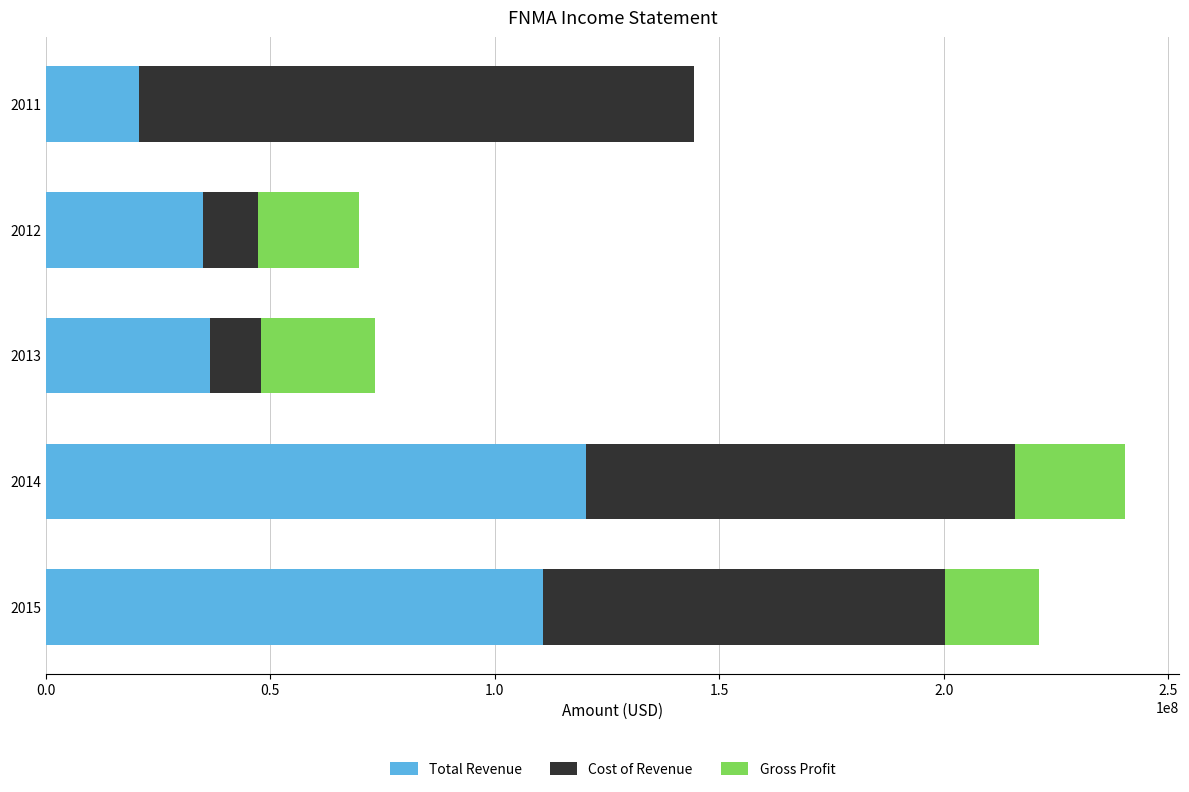

What is the sum of all Total Revenue values?

323106000